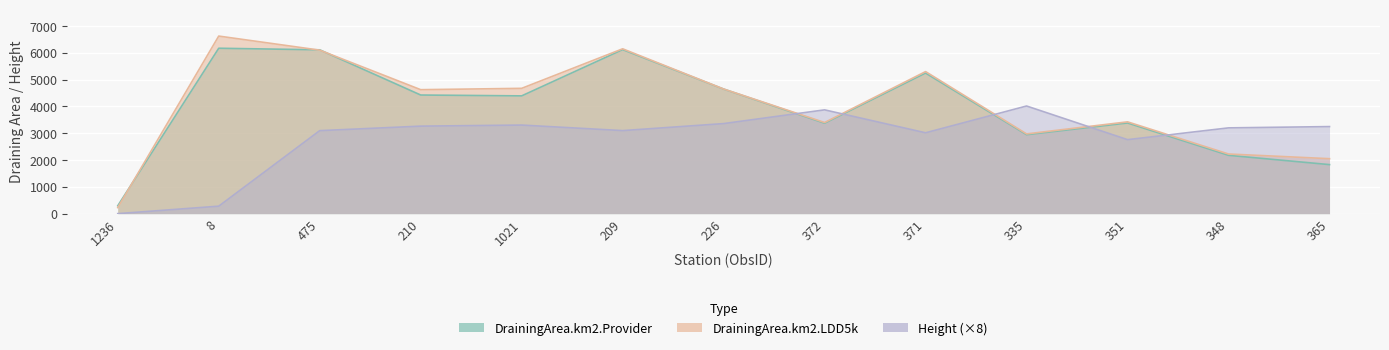

Is it true that Height equals 3705.3 at 351?

False